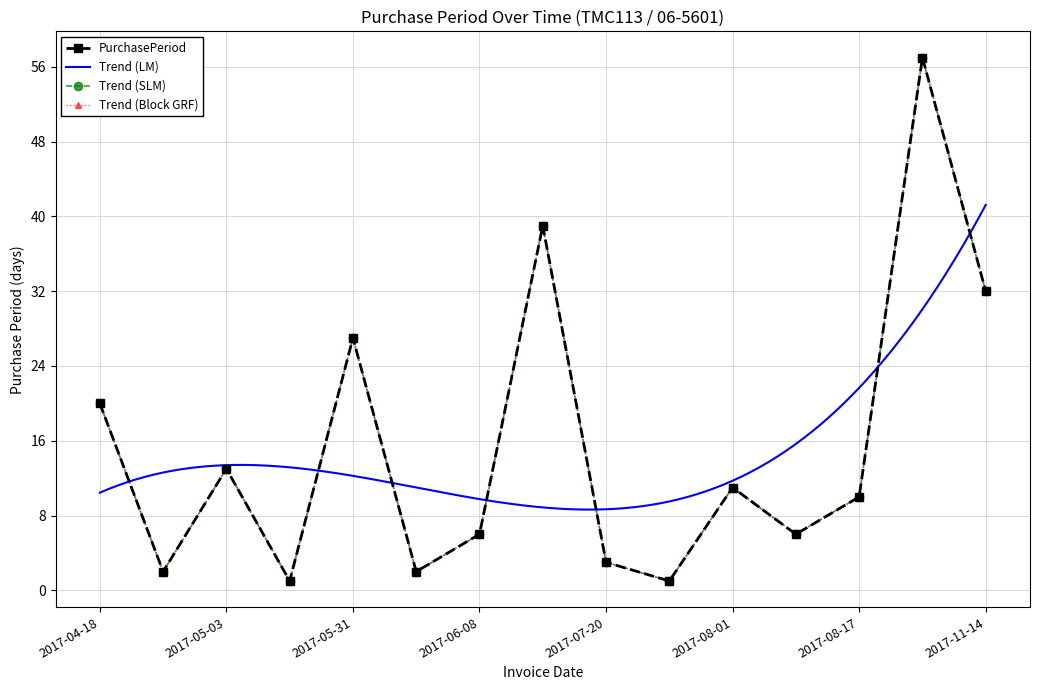

What is the maximum value shown in the chart?

57